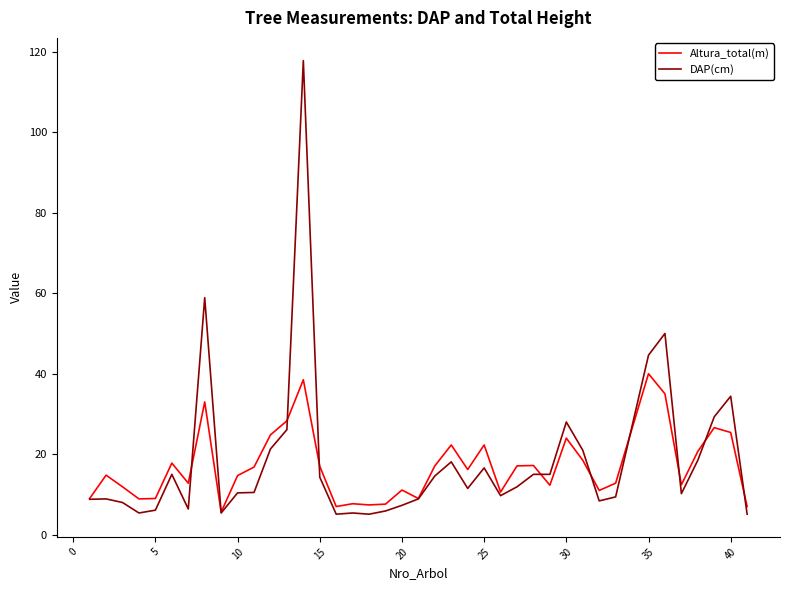

At how many categories does at least one series exceed 31?

5